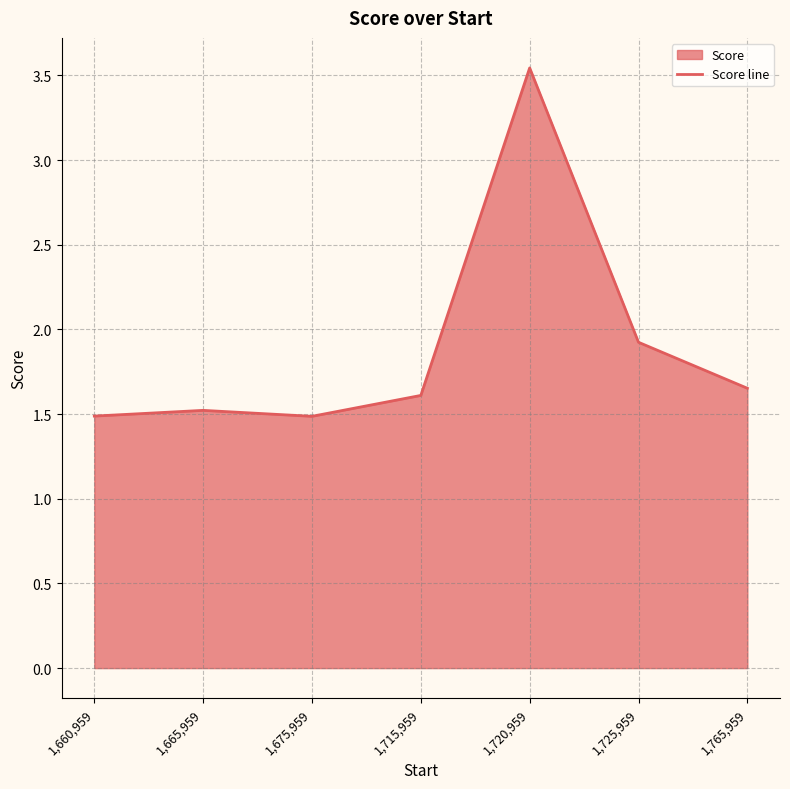

What is the difference between the values at 1,715,959 and 1,660,959?

0.1